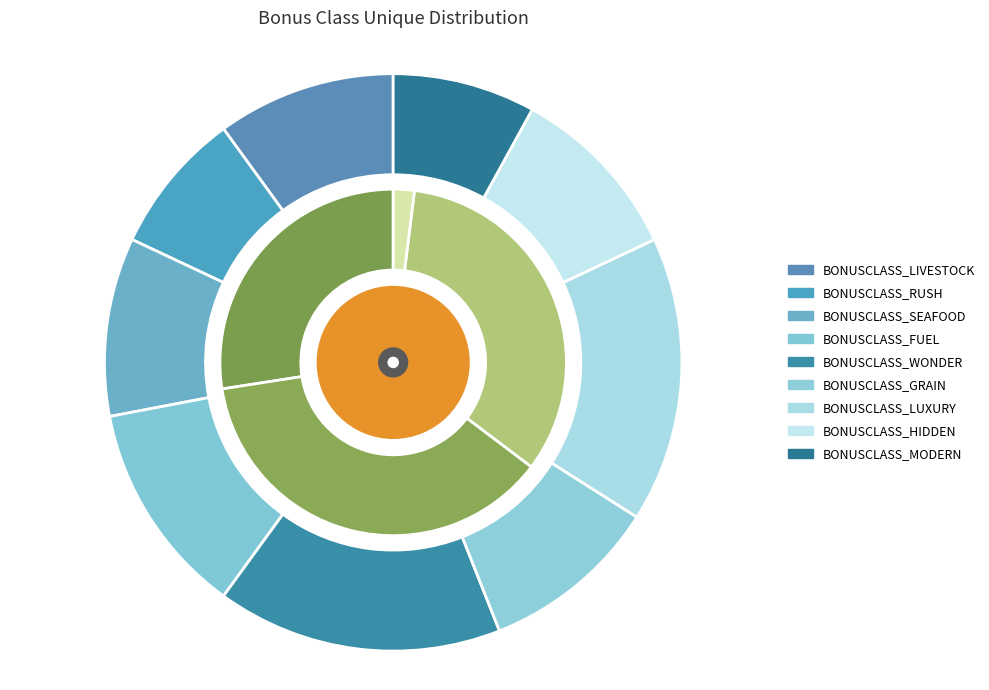

True or false: BONUSCLASS_WONDER accounts for 16% of the total.

True